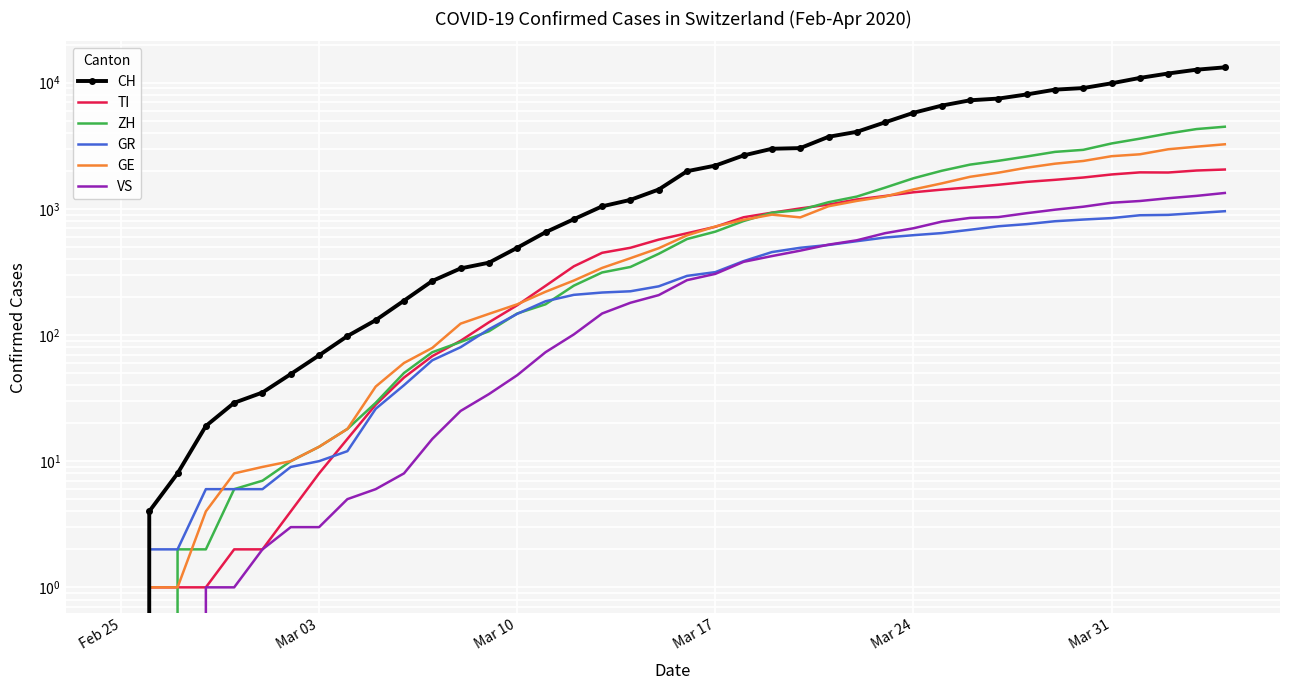

Reading left to right, transcribe all the data shown in this chart.

CH: 0	4	8	19	29	35	49	69	98	131	187	268	337	374	491	652	827	1046	1177	1422	1986	2200	2650	2991	3028	3722	4075	4848	5765	6575	7245	7474	8060	8795	9058	9877	10897	11811	12661	13213
TI: 0	1	1	1	2	2	4	8	15	28	46	68	90	126	172	245	350	448	491	570	640	720	857	932	1007	1080	1186	1264	1352	1419	1481	1551	1634	1697	1770	1871	1944	1939	2011	2048
ZH: 0	0	2	2	6	7	10	13	18	29	50	73	88	107	148	175	246	313	346	440	576	659	800	931	979	1128	1250	1472	1746	2002	2240	2401	2598	2825	2933	3295	3597	3954	4285	4472
GR: 0	2	2	6	6	6	9	10	12	26	40	63	80	111	147	185	208	217	222	243	294	315	385	454	491	517	554	592	618	642	682	727	756	797	822	844	889	895	925	957
GE: 0	1	1	4	8	9	10	13	18	39	60	79	123	147	175	220	270	340	406	487	616	724	818	899	855	1048	1155	1252	1424	1590	1793	1933	2117	2278	2394	2612	2704	2964	3107	3246
VS: 0	0	0	1	1	2	3	3	5	6	8	15	25	34	48	73	101	148	180	207	272	305	380	422	466	520	563	641	701	791	847	860	923	984	1039	1117	1153	1213	1266	1335